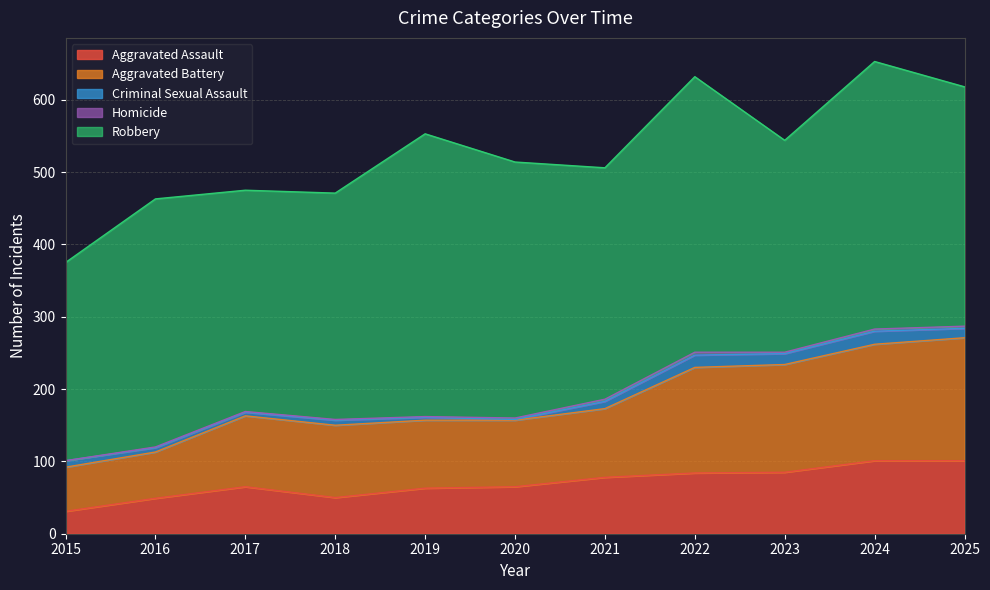

True or false: Aggravated Battery and Aggravated Assault intersect in this chart.

False